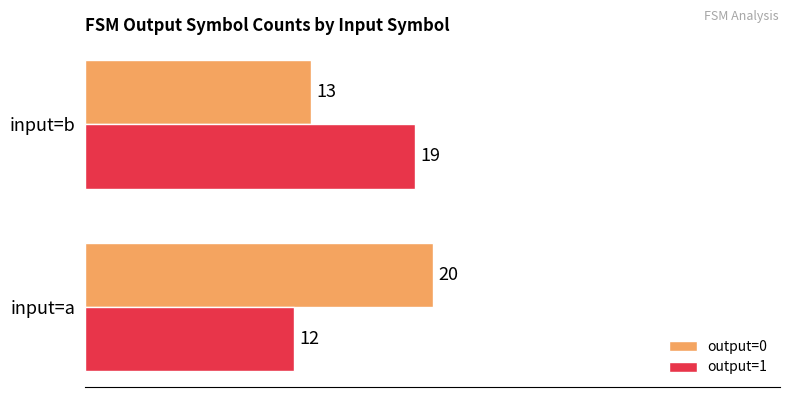

List the labels in order of output=1 value, largest first.

input=b, input=a